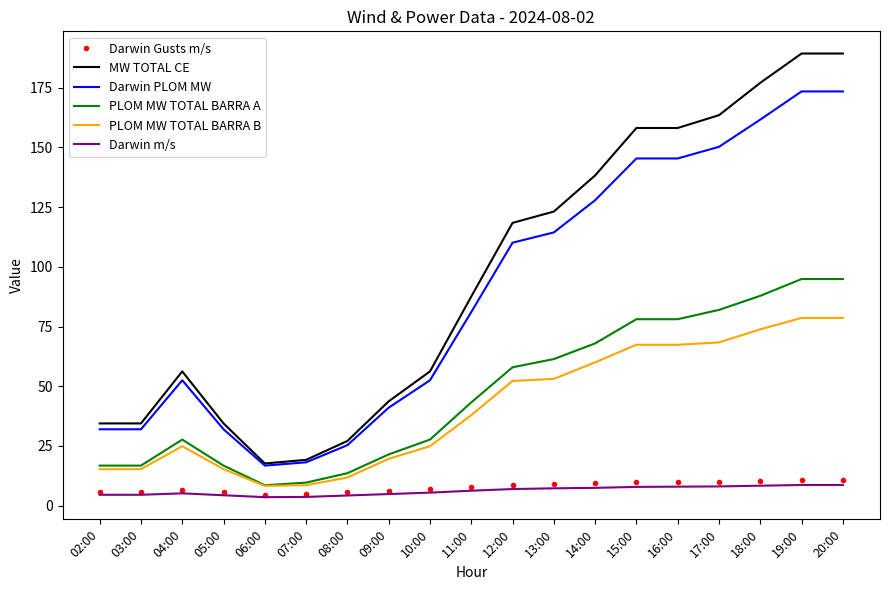

Which series changed the most between 12:00 and 14:00?

MW TOTAL CE